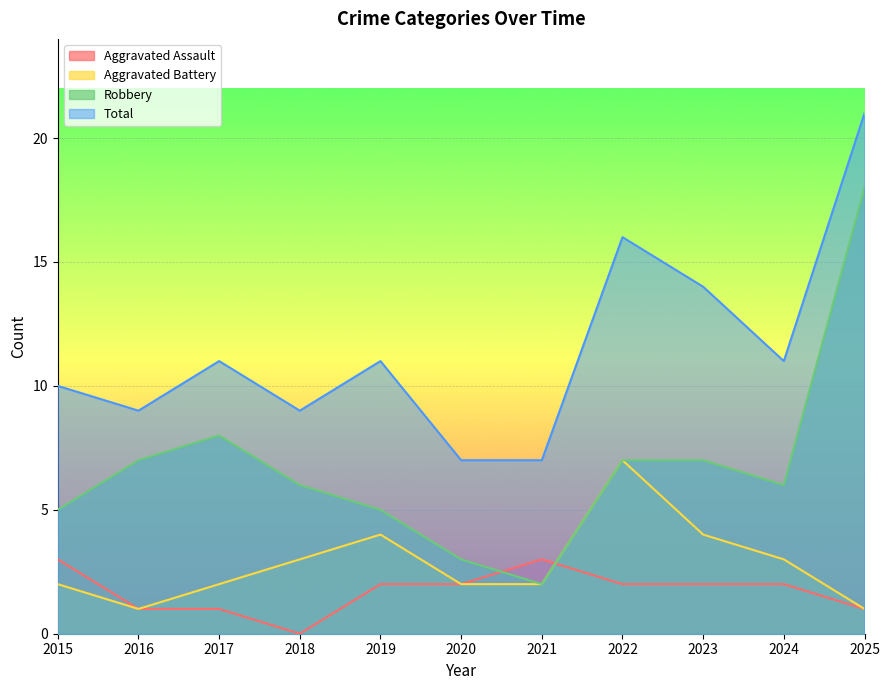

True or false: Total has a value of 26 at 2022.

False